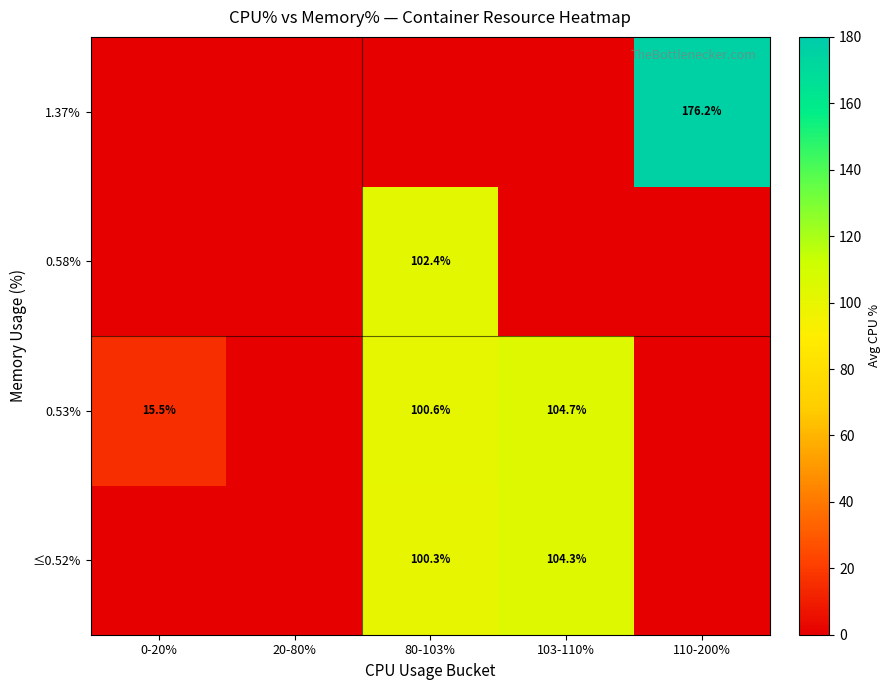

True or false: 0.58% has a value of 102.4 at 80-103%.

True